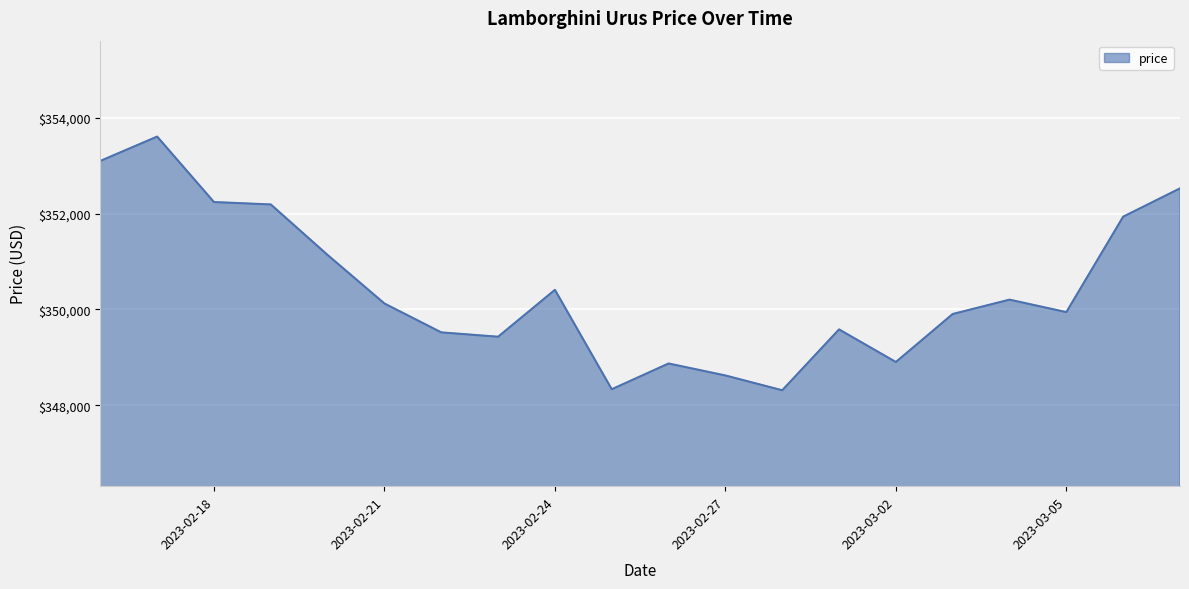

What is the smallest value displayed?

348315.6